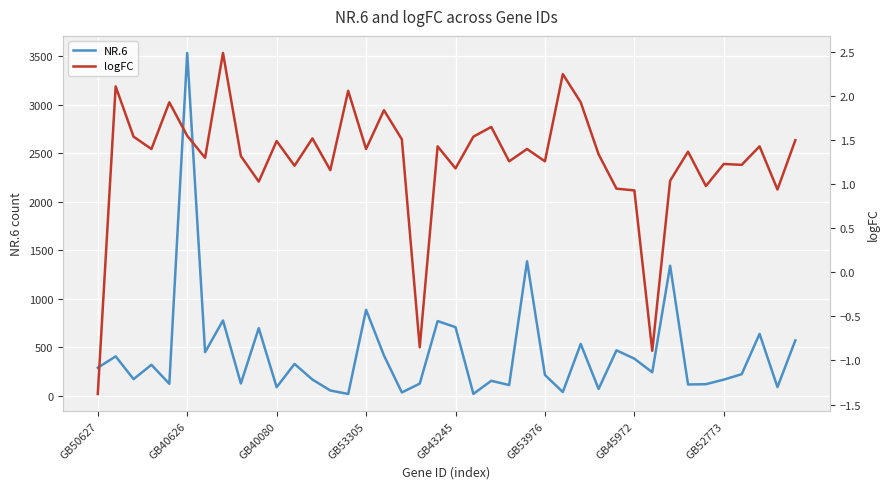

Is it true that NR.6 equals 1527 at GB53305?

False